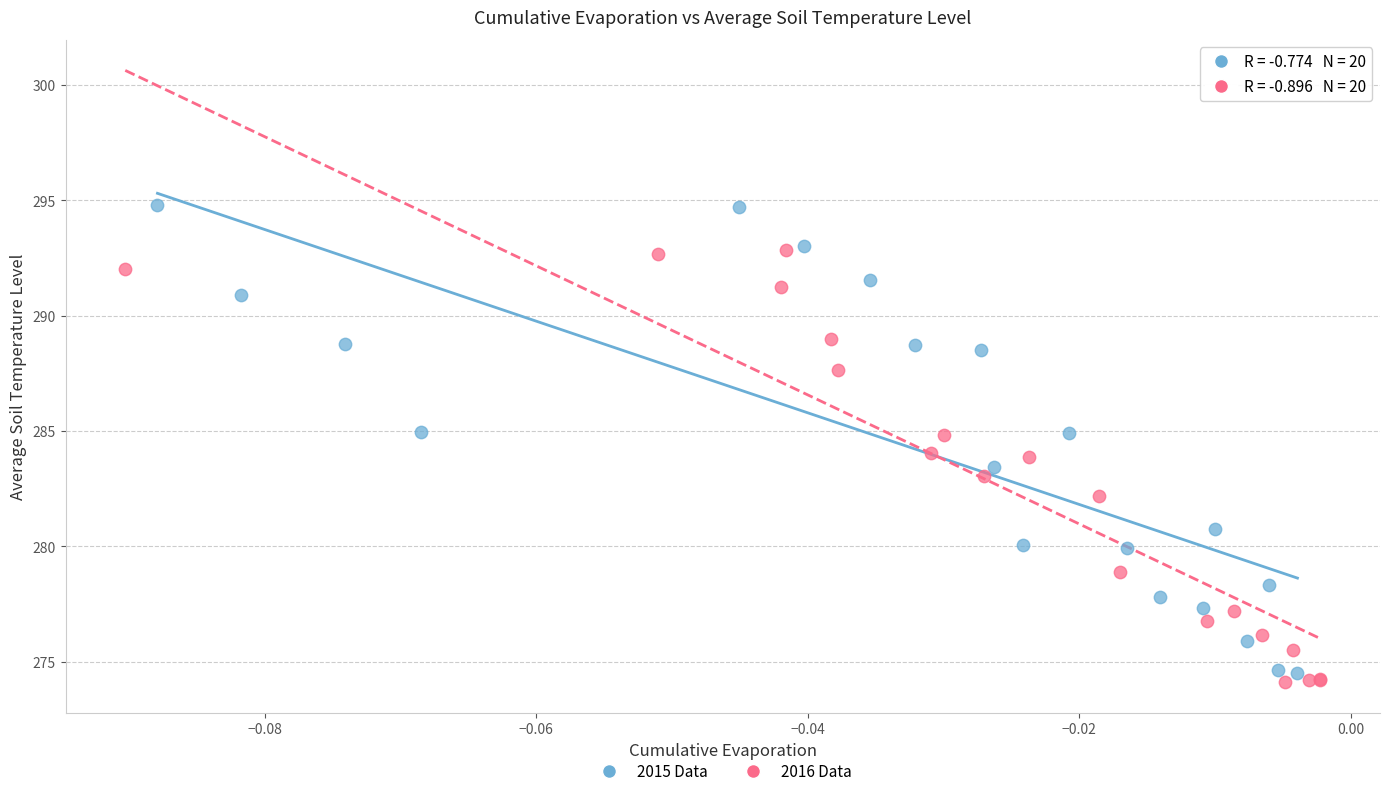

Which series contains the highest Y value?

2015 Data